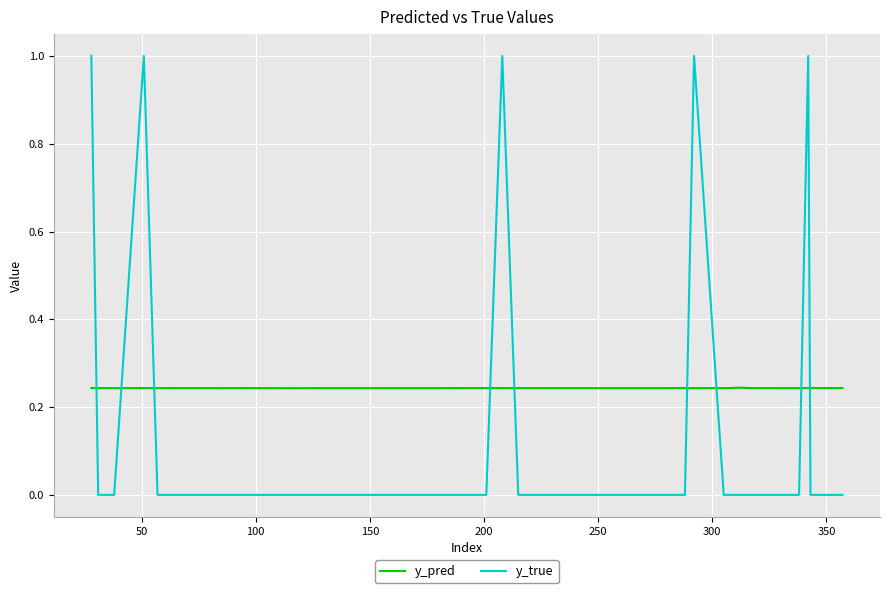

After their last crossing, which series has the higher values: y_pred or y_true?

y_pred